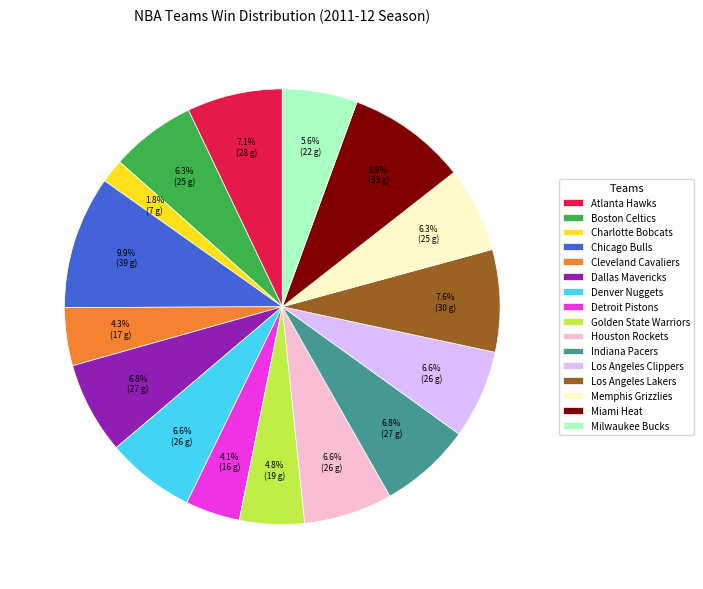

The Atlanta Hawks slice represents 7% of the pie. True or false?

True